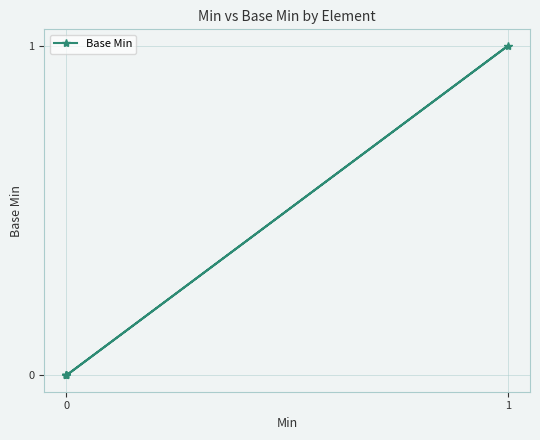

Does the chart display data point markers on the line(s)?

Yes